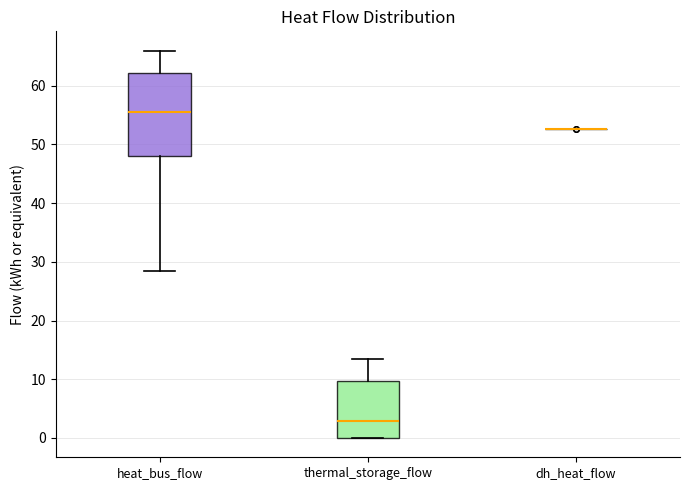

Reading left to right, read every box against the y-axis: the position of its median line, the range the box covers, and the ends of its whiskers. The values are not printed on the chart, so give them approximately, as read against the axis.

heat_bus_flow: median 55, box 48 to 62, whiskers 28 to 66
thermal_storage_flow: median 3, box 0 to 10, whiskers 0 to 13
dh_heat_flow: box collapsed to a line at 53, whiskers 53 to 53